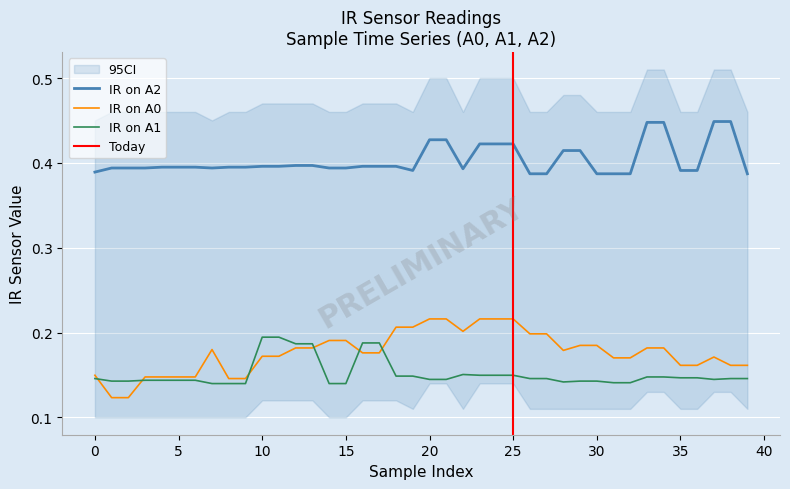

True or false: IR on A0 and IR on A2 intersect in this chart.

False